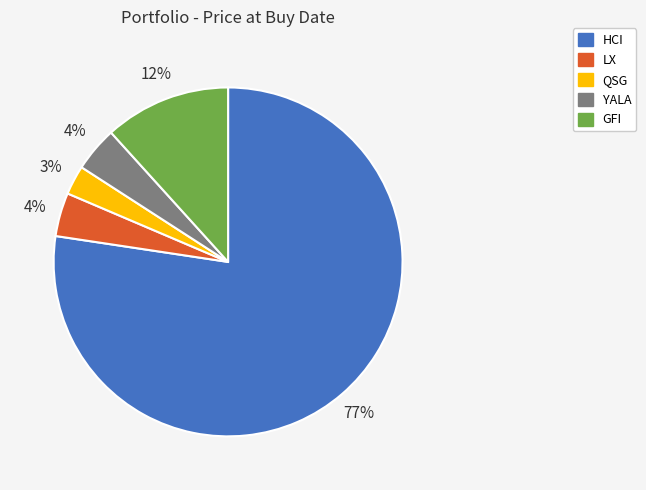

Do HCI and QSG together represent more than half of the pie?

Yes